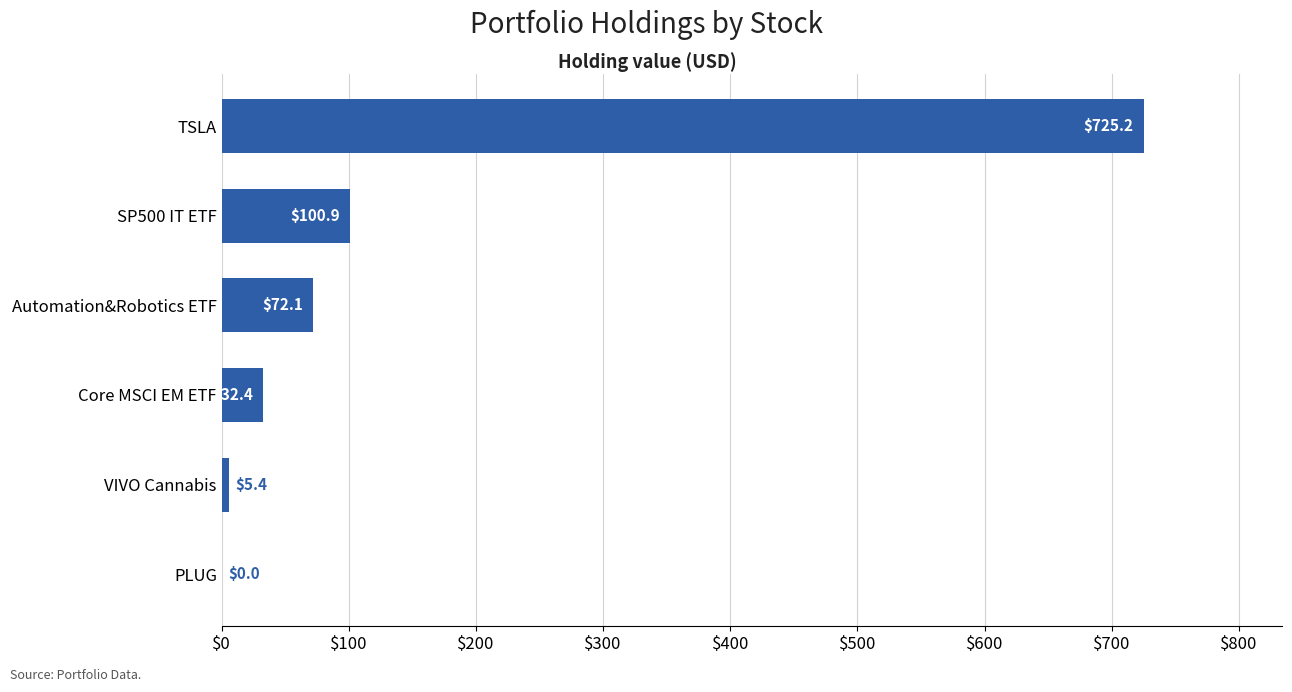

Count the number of data series in this chart.

1